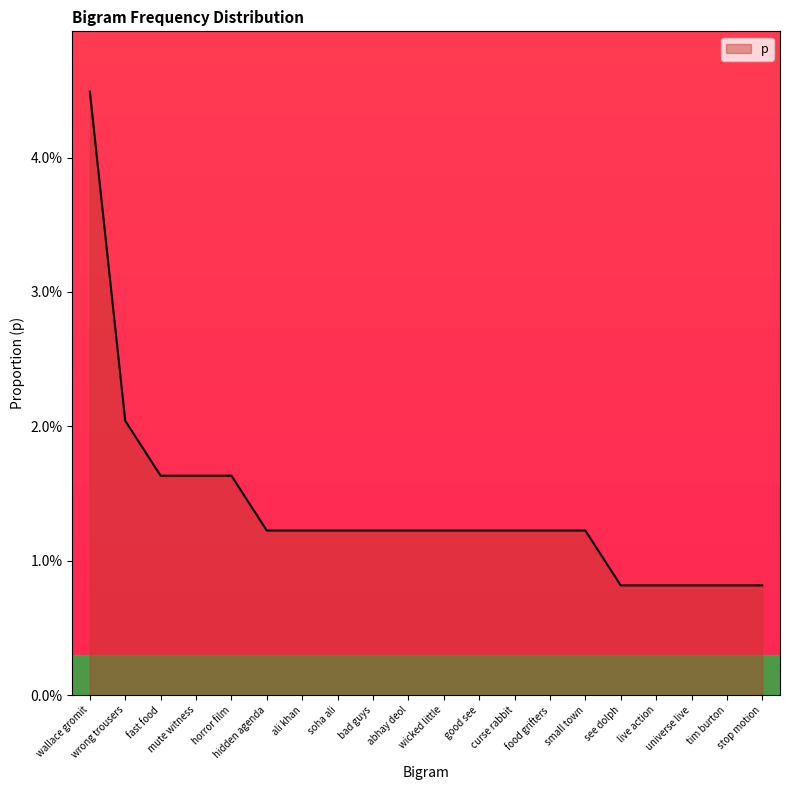

True or false: the data shows 0.0 at wicked little.

False